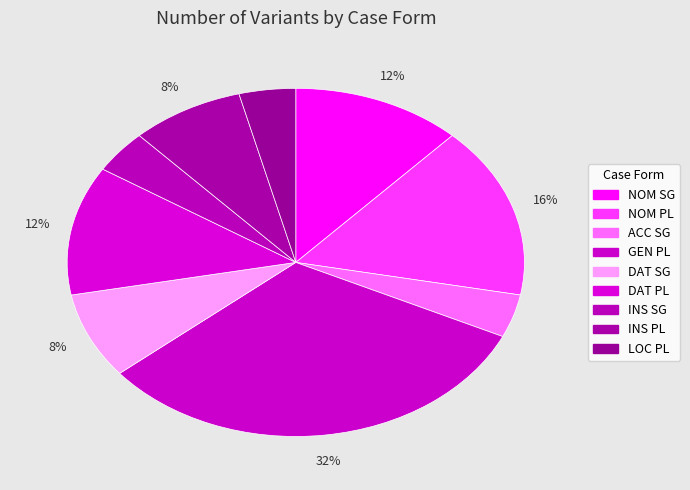

How many slices are in this pie chart?

9